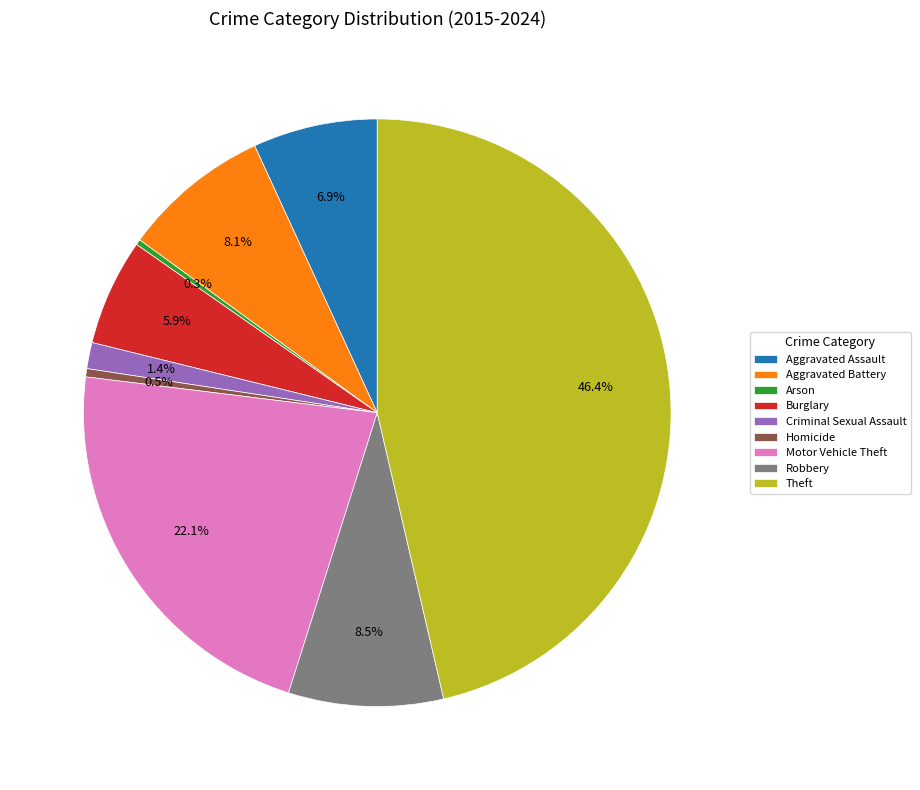

Which slice is the largest?

Theft